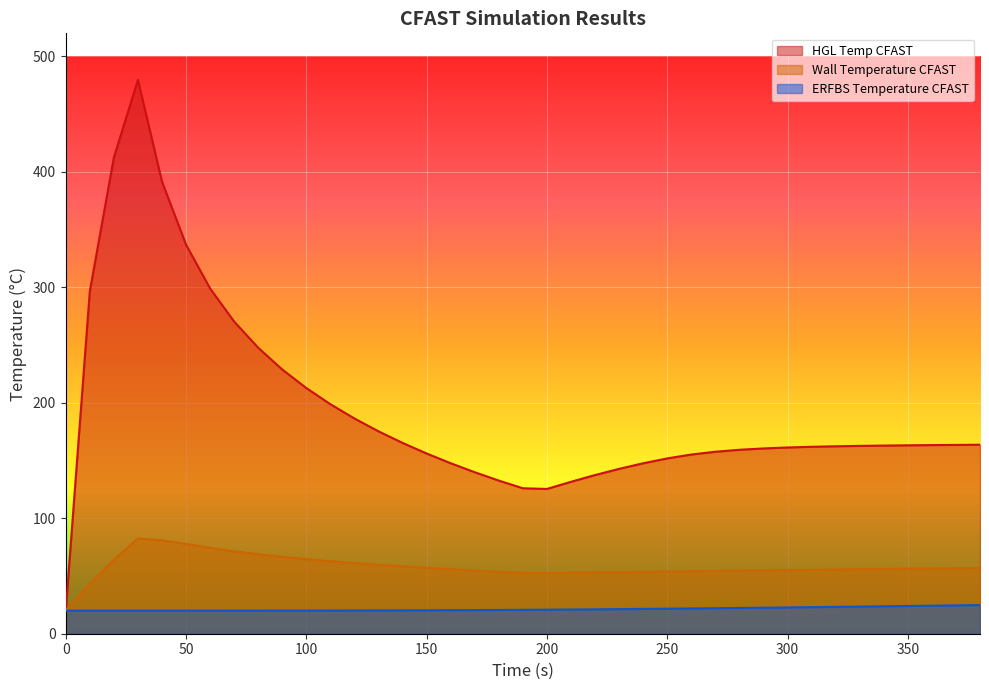

Reading left to right, extract all data points from this chart.

HGL Temp CFAST: 0=20.0	10=296.6	20=412.5	30=479.7	40=391.6	50=337.0	60=299.0	70=270.3	80=247.6	90=228.8	100=212.8	110=198.8	120=186.4	130=175.3	140=165.3	150=156.1	160=147.7	170=139.9	180=132.6	190=126.0	200=125.4	210=131.6	220=137.4	230=142.8	240=147.6	250=151.8	260=155.2	270=157.6	280=159.3	290=160.5	300=161.3	310=161.9	320=162.3	330=162.7	340=163.0	350=163.2	360=163.4	370=163.5	380=163.7
Wall Temperature CFAST: 0=20.0	10=43.6	20=64.0	30=82.5	40=80.9	50=77.8	60=74.3	70=71.4	80=68.9	90=66.6	100=64.6	110=62.9	120=61.2	130=59.7	140=58.4	150=57.1	160=55.9	170=54.8	180=53.7	190=52.8	200=52.7	210=52.9	220=53.1	230=53.3	240=53.6	250=53.9	260=54.2	270=54.4	280=54.7	290=54.9	300=55.2	310=55.4	320=55.6	330=55.9	340=56.1	350=56.3	360=56.5	370=56.8	380=57.0
ERFBS Temperature CFAST: 0=20.0	10=20.0	20=20.0	30=20.0	40=20.0	50=20.0	60=20.0	70=20.0	80=20.0	90=20.0	100=20.0	110=20.1	120=20.1	130=20.2	140=20.2	150=20.3	160=20.4	170=20.5	180=20.6	190=20.7	200=20.8	210=21.0	220=21.1	230=21.3	240=21.5	250=21.7	260=21.9	270=22.1	280=22.3	290=22.5	300=22.8	310=23.0	320=23.2	330=23.5	340=23.8	350=24.0	360=24.3	370=24.6	380=24.8